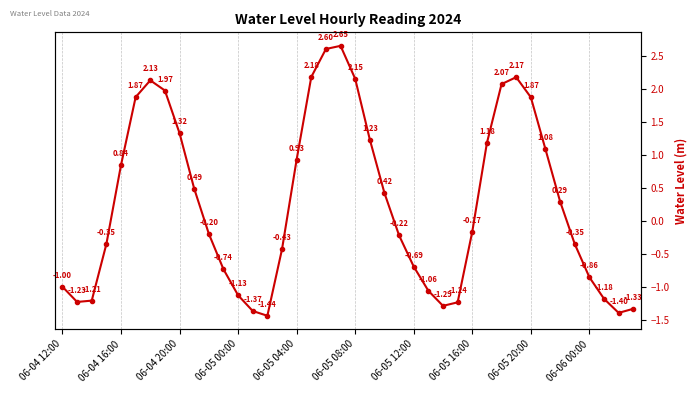

How many points are higher than both their immediate neighbors (excluding endpoints)?

3